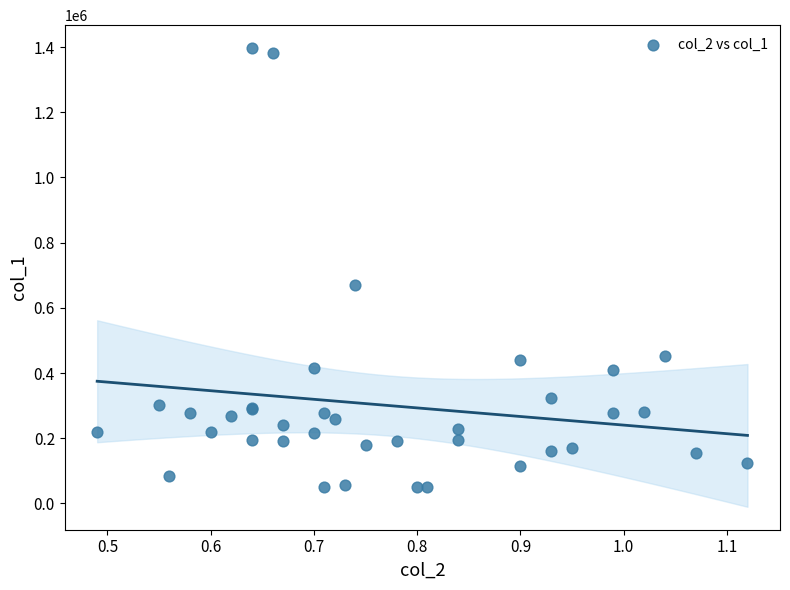

What Y value in the scatter plot is closest to 723000?

671000